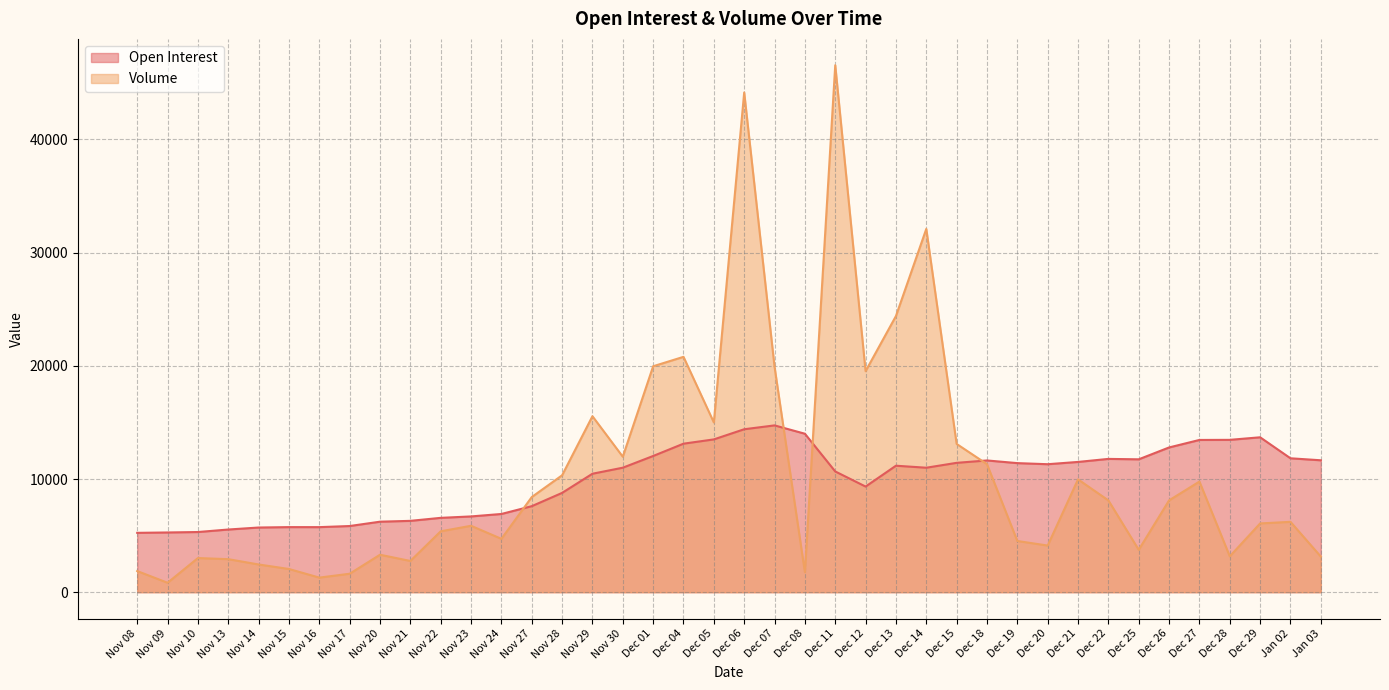

At which category does Open Interest reach its first local valley?

Nov 16